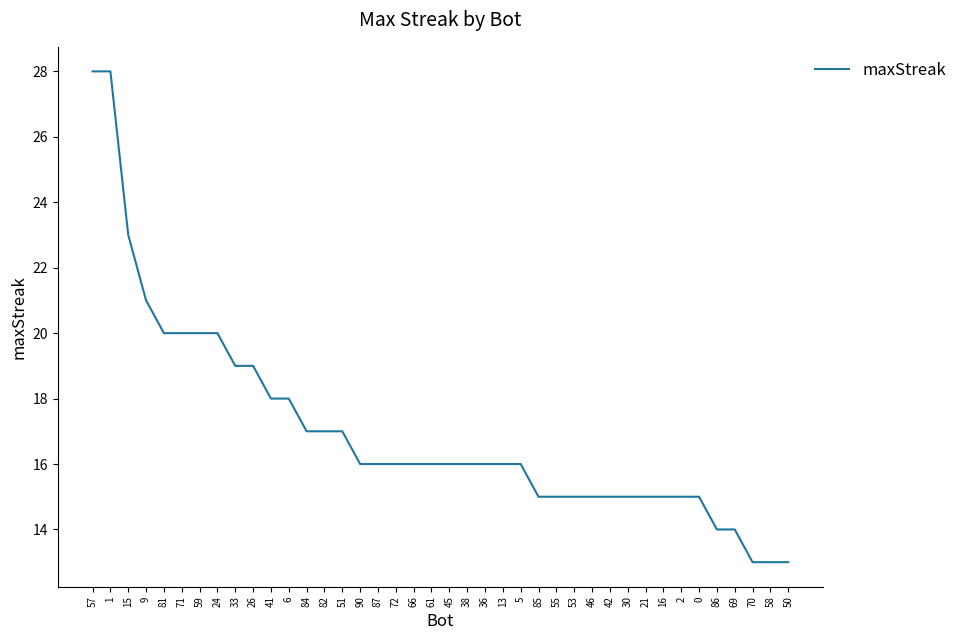

What value does the data have at 53, to the nearest 5?

15